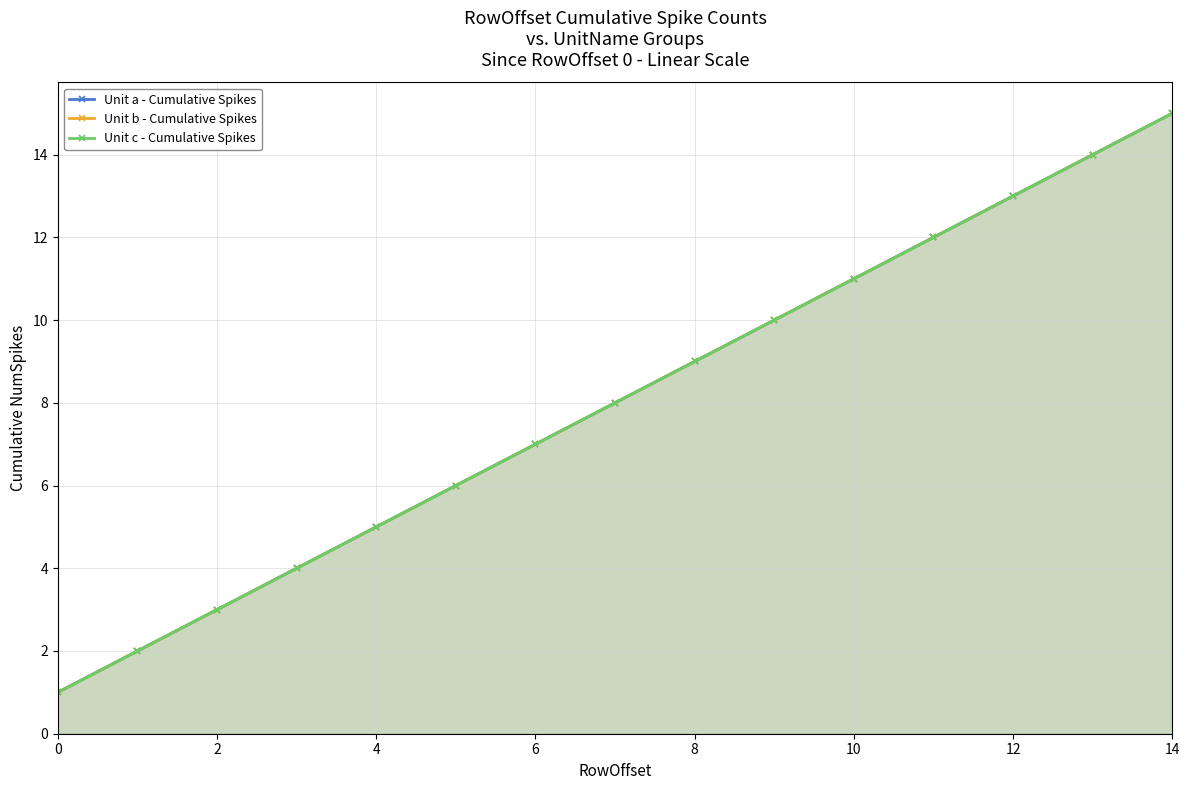

Reading right to left, what are all the values shown in this chart?

Unit a - Cumulative Spikes: 15	14	13	12	11	10	9	8	7	6	5	4	3	2	1
Unit b - Cumulative Spikes: 15	14	13	12	11	10	9	8	7	6	5	4	3	2	1
Unit c - Cumulative Spikes: 15	14	13	12	11	10	9	8	7	6	5	4	3	2	1